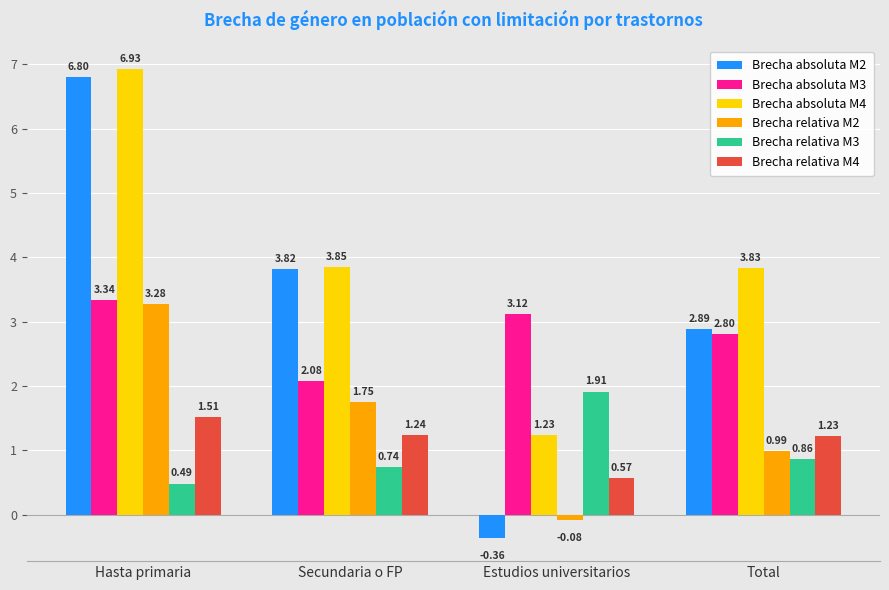

How many bars are there in total?

24